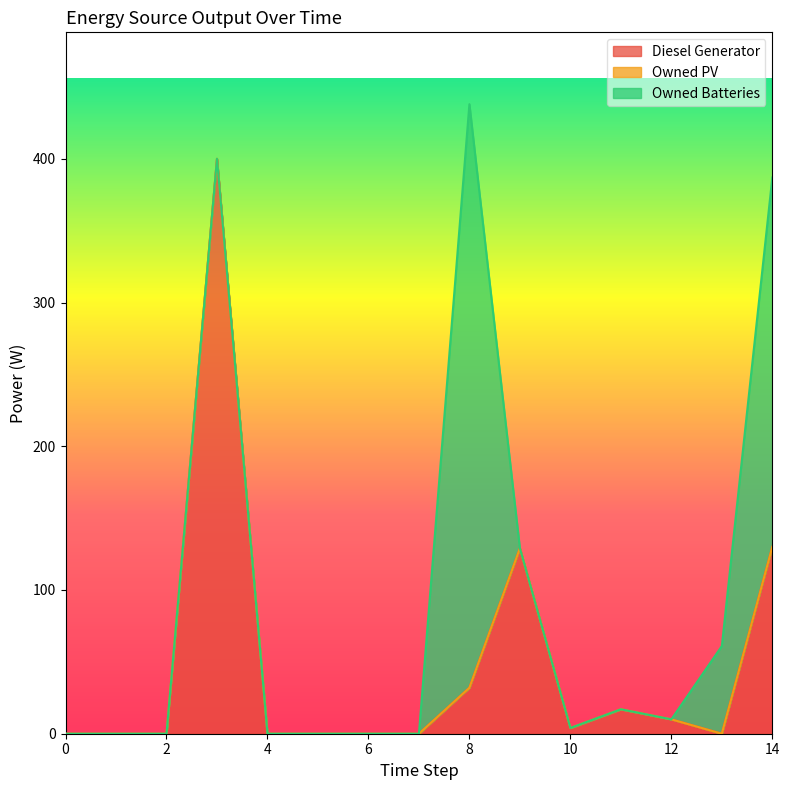

Which series has the largest range (max minus min)?

Owned Batteries